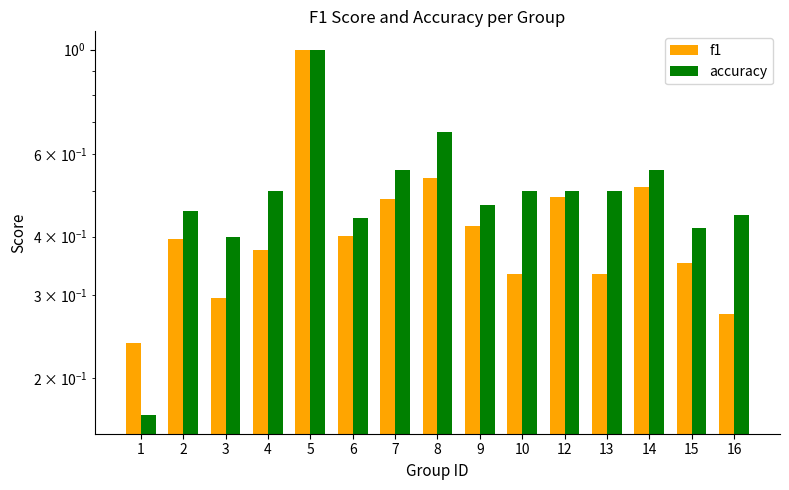

What are all the series names shown in the legend?

f1, accuracy